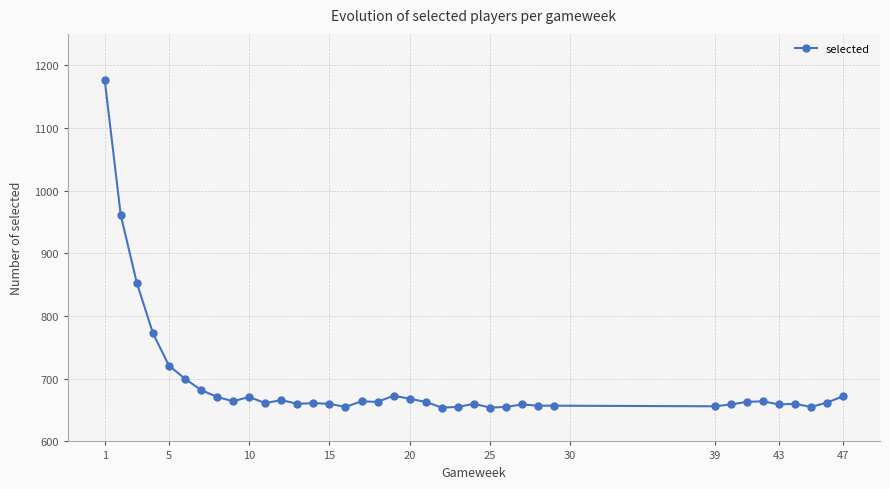

How many series are shown in this chart?

1